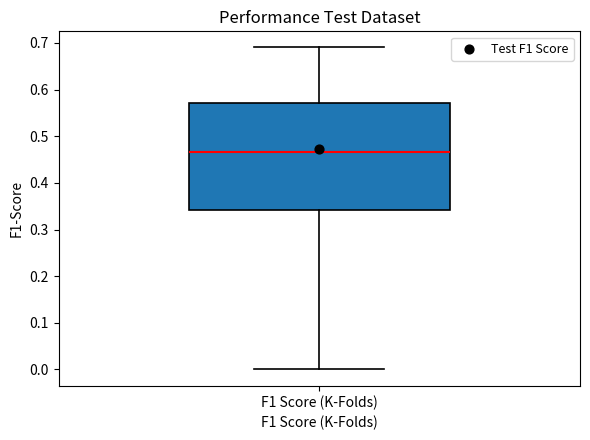

Where does the lower whisker of the box for F1 Score (K-Folds) end on the y-axis? The values are not printed on the chart, so give them approximately, as read against the axis.

0.00